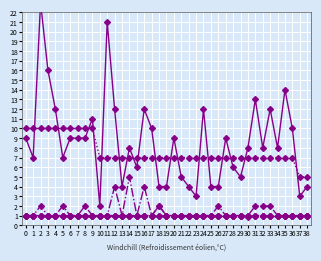

What is the approximate value of col_3 (Pc) /20 at 1?

10.0